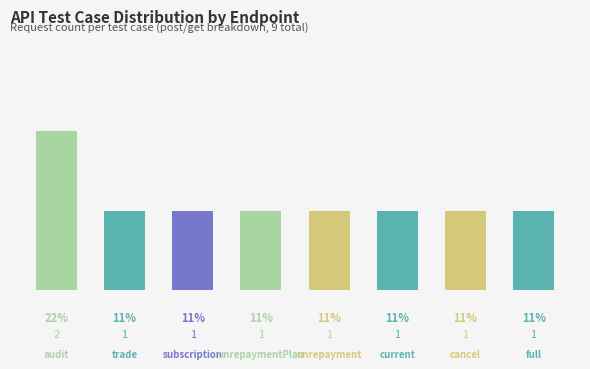

Does the chart contain any negative values?

No